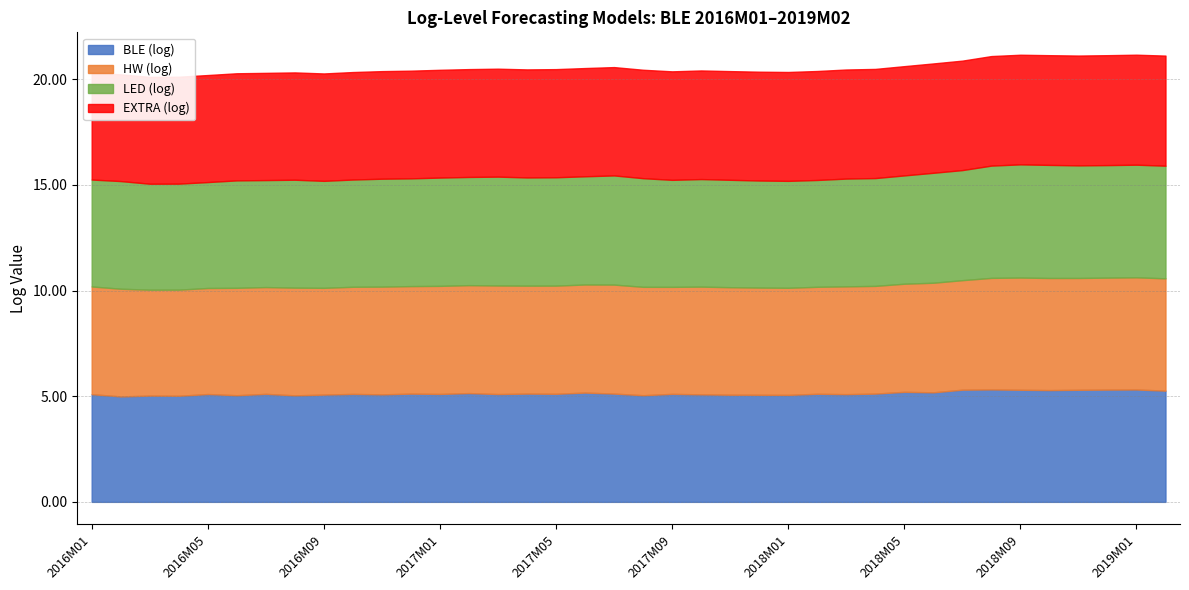

What value does the EXTRA (log) series have at 2017M04?

5.1